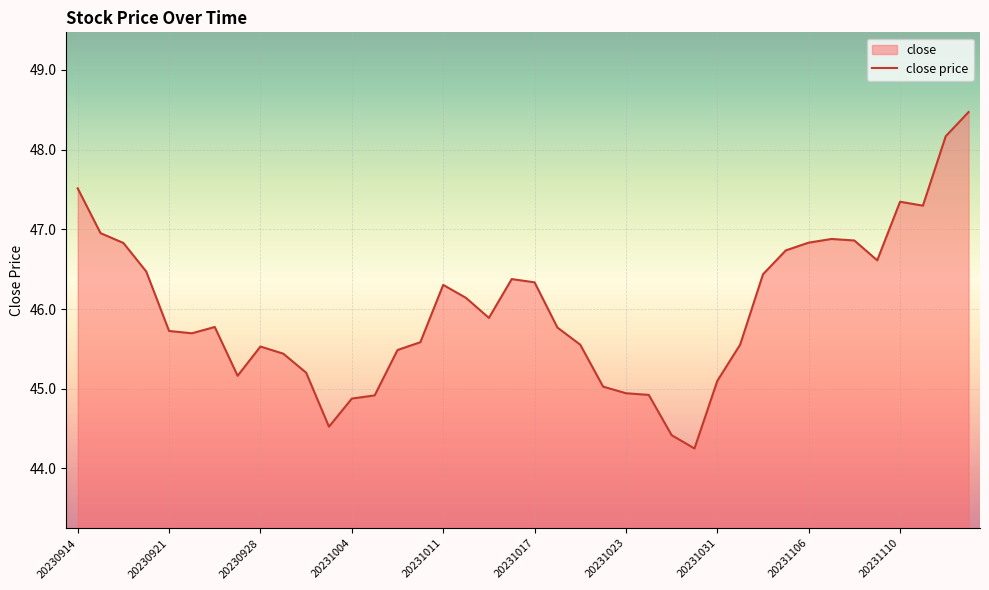

What is the minimum value shown in the chart?

44.3